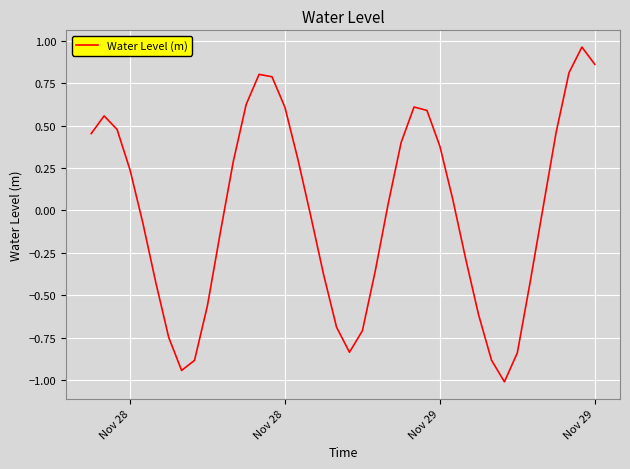

True or false: the data has more than 2 interior local peaks.

True